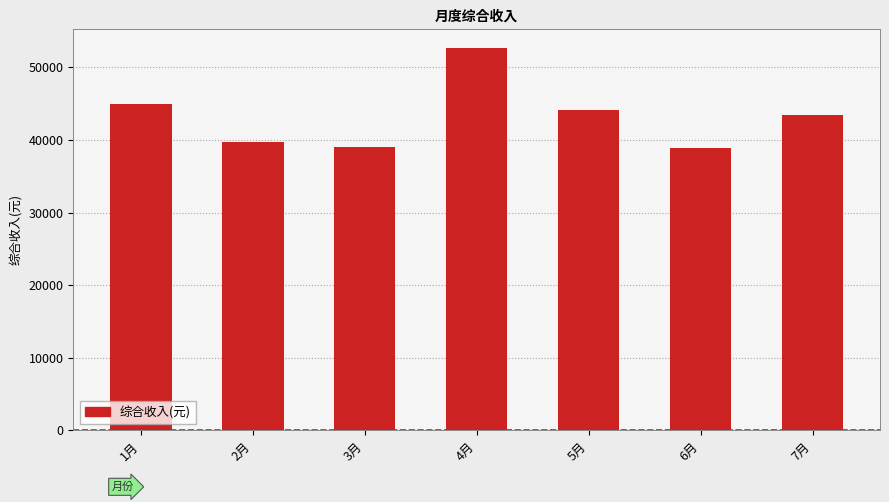

What is the difference between the values at 4月 and 5月?

8544.7